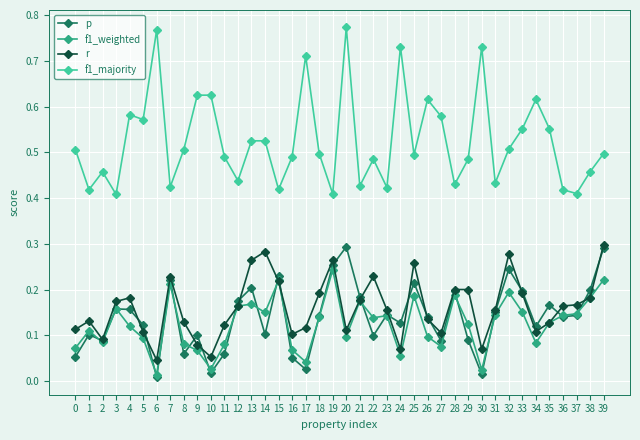

True or false: r and f1_majority intersect in this chart.

False